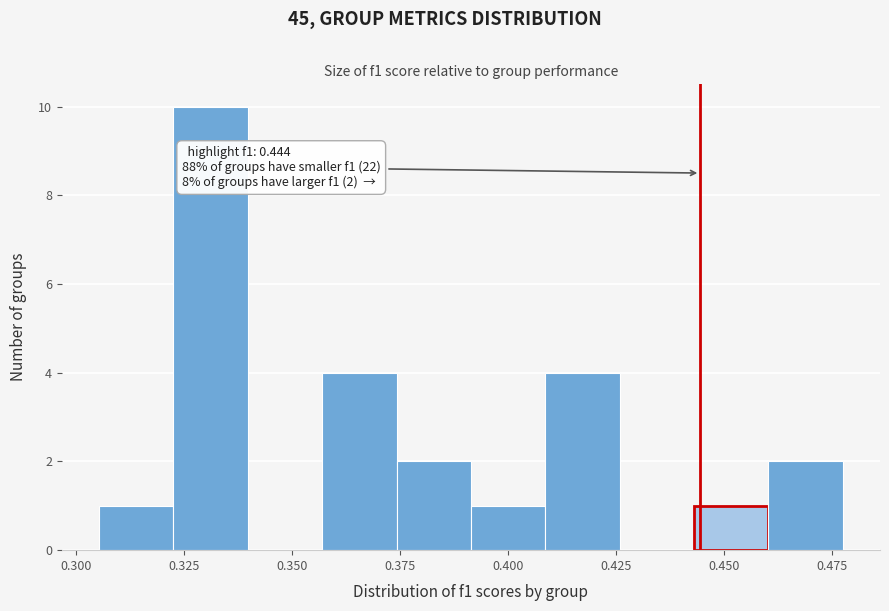

Read against the x-axis, roughly where is the centre of the tallest bar?

0.330